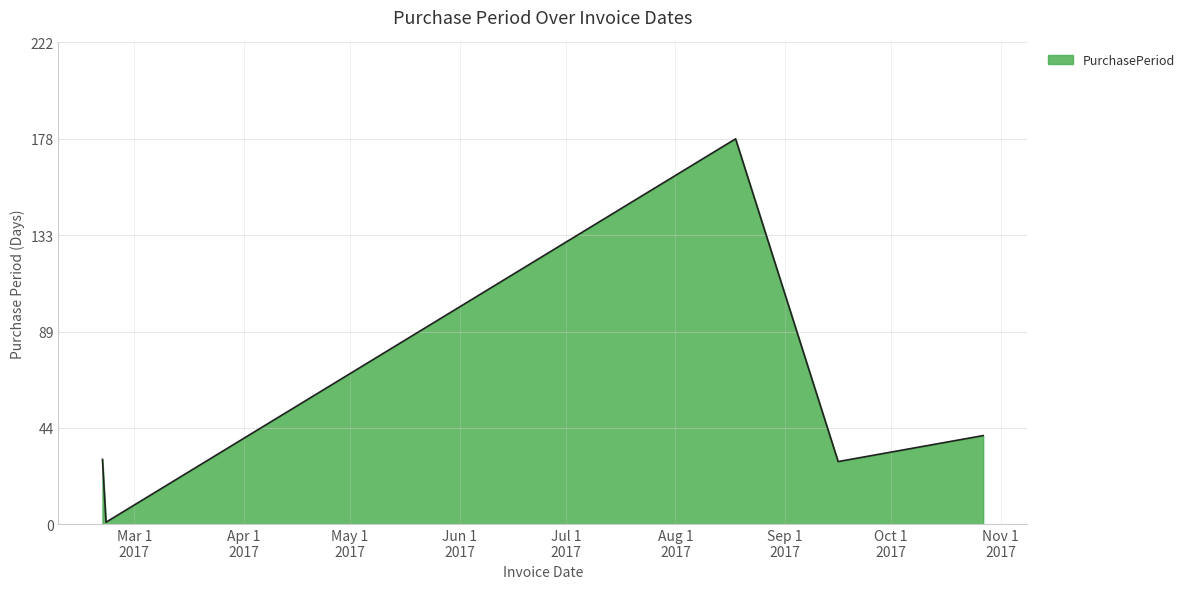

What is the greatest value displayed?

178